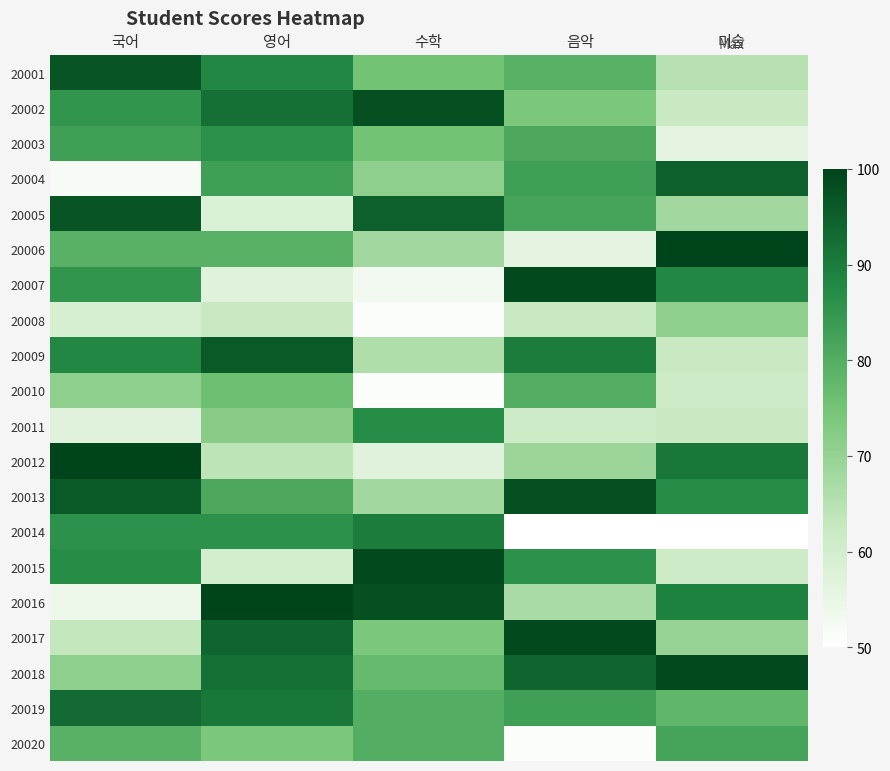

Reading left to right, what are all the values shown in this chart?

20001: 국어=97	영어=88	수학=75	음악=79	미술=65
20002: 국어=85	영어=92	수학=98	음악=74	미술=62
20003: 국어=83	영어=86	수학=75	음악=81	미술=56
20004: 국어=52	영어=83	수학=71	음악=83	미술=95
20005: 국어=97	영어=58	수학=95	음악=82	미술=68
20006: 국어=79	영어=79	수학=68	음악=56	미술=100
20007: 국어=85	영어=57	수학=53	음악=99	미술=88
20008: 국어=59	영어=62	수학=51	음악=62	미술=71
20009: 국어=88	영어=96	수학=66	음악=90	미술=62
20010: 국어=71	영어=76	수학=51	음악=80	미술=61
20011: 국어=57	영어=72	수학=87	음악=61	미술=62
20012: 국어=100	영어=64	수학=57	음악=69	미술=91
20013: 국어=96	영어=81	수학=68	음악=98	미술=87
20014: 국어=86	영어=86	수학=90	음악=50	미술=50
20015: 국어=87	영어=60	수학=99	음악=86	미술=61
20016: 국어=54	영어=100	수학=98	음악=67	미술=89
20017: 국어=63	영어=94	수학=74	음악=99	미술=70
20018: 국어=71	영어=92	수학=77	음악=94	미술=99
20019: 국어=93	영어=91	수학=80	음악=83	미술=78
20020: 국어=79	영어=74	수학=80	음악=51	미술=82